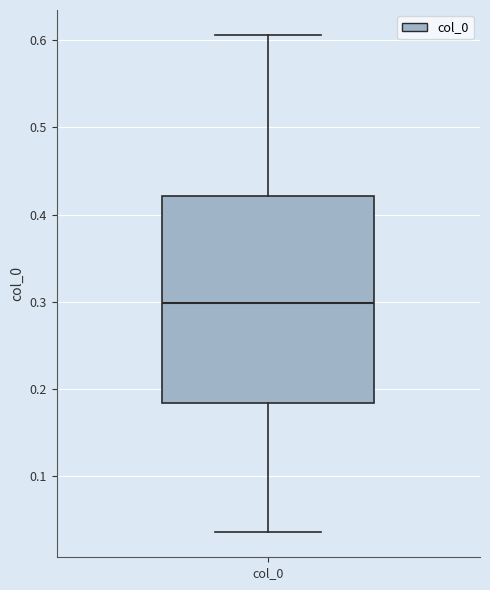

Transcribe this box plot: give where the median line is, the range the box spans, and where the two whiskers end, as read against the y-axis. The values are not printed on the chart, so give them approximately, as read against the axis.

median 0.30, box 0.18 to 0.42, whiskers 0.03 to 0.61